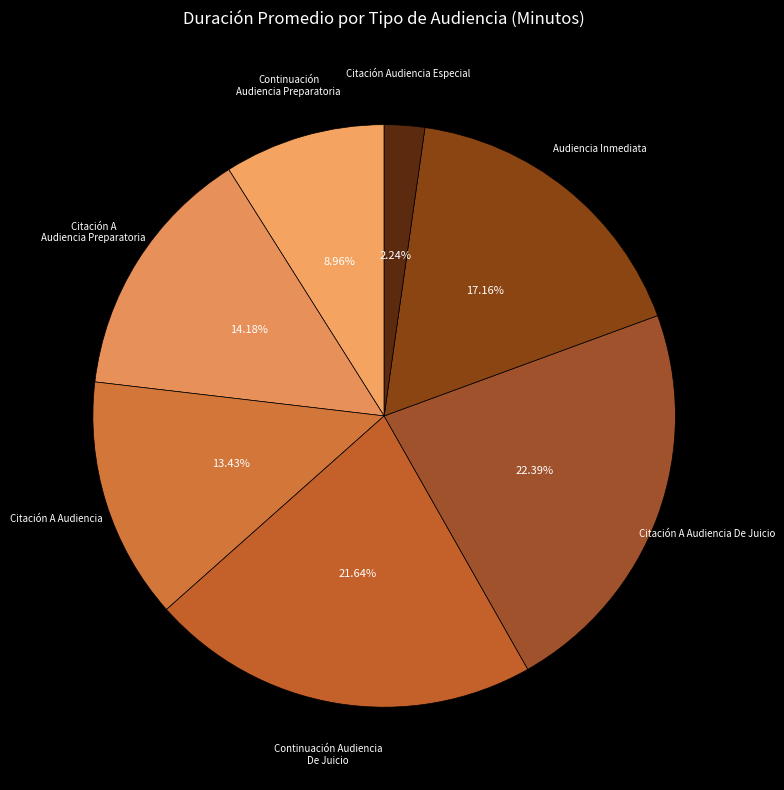

True or false: Citación Audiencia Especial accounts for 2% of the total.

True